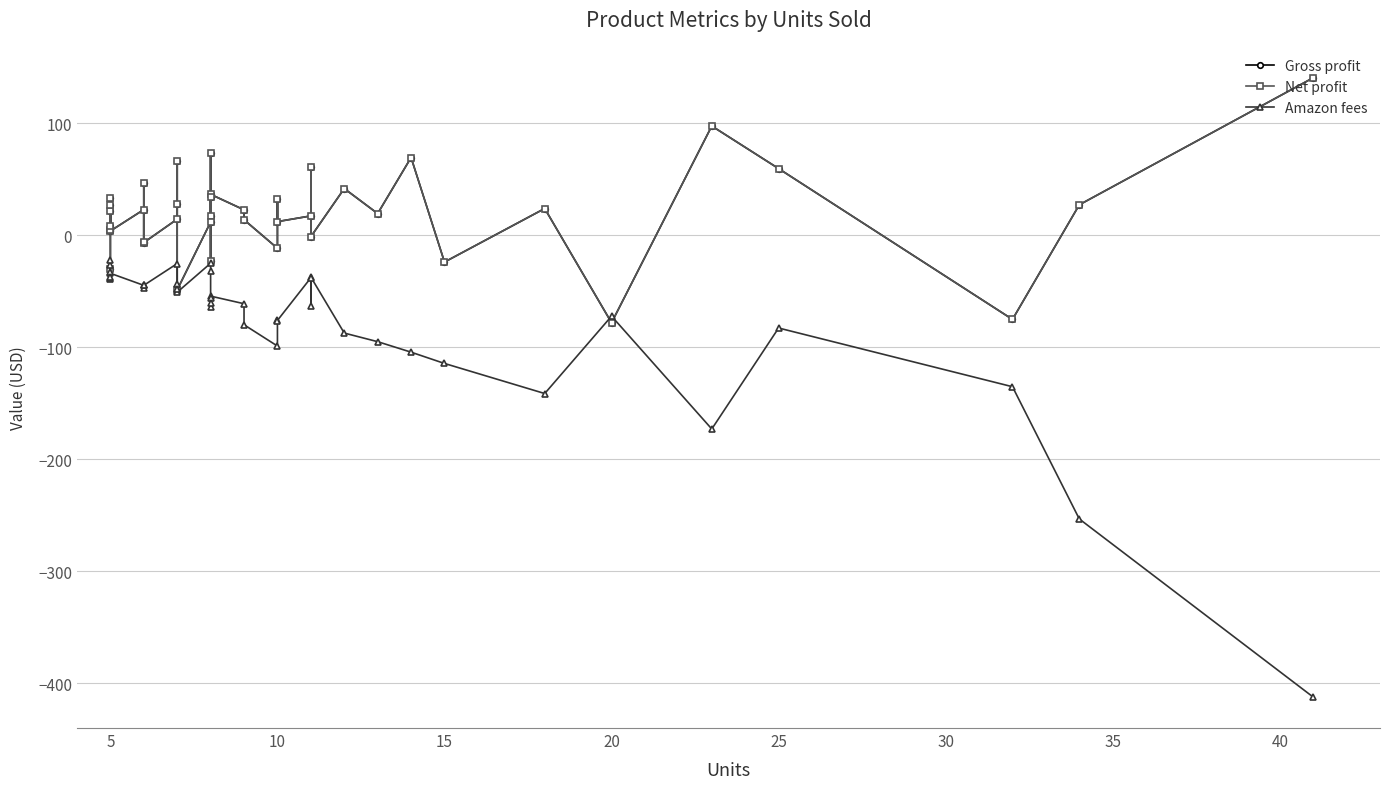

Does the chart have visible grid lines?

Yes